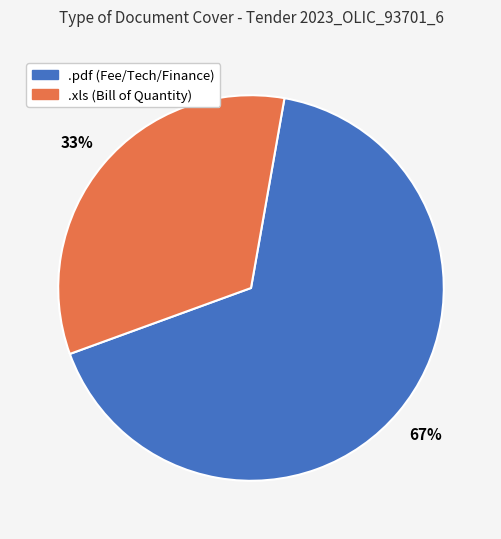

Is there a majority slice in this chart?

Yes